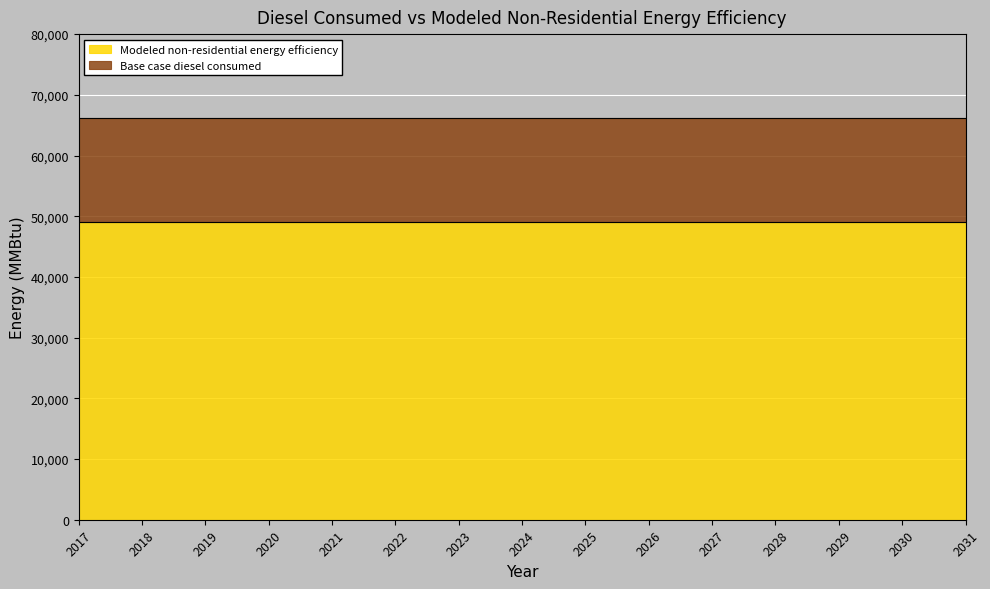

Reading left to right, extract all data points from this chart.

Base case diesel consumed: 2017=66251.1	2018=66251.1	2019=66251.1	2020=66251.1	2021=66251.1	2022=66251.1	2023=66251.1	2024=66251.1	2025=66251.1	2026=66251.1	2027=66251.1	2028=66251.1	2029=66251.1	2030=66251.1	2031=66251.1
Modeled non-residential energy efficiency: 2017=49025.8	2018=49025.8	2019=49025.8	2020=49025.8	2021=49025.8	2022=49025.8	2023=49025.8	2024=49025.8	2025=49025.8	2026=49025.8	2027=49025.8	2028=49025.8	2029=49025.8	2030=49025.8	2031=49025.8